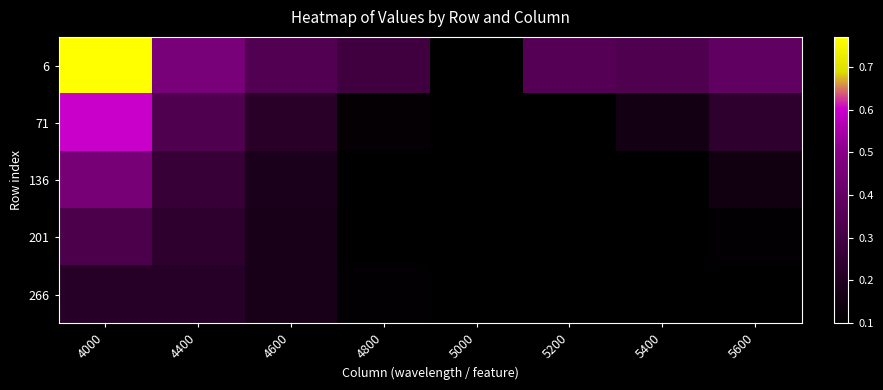

Reading left to right, extract all data points from this chart.

6: 4000=0.8	4400=0.5	4600=0.3	4800=0.3	5000=0.1	5200=0.4	5400=0.3	5600=0.4
71: 4000=0.6	4400=0.3	4600=0.2	4800=0.1	5000=0.1	5200=0.1	5400=0.2	5600=0.2
136: 4000=0.5	4400=0.3	4600=0.2	4800=0.1	5000=0.1	5200=0.1	5400=0.1	5600=0.2
201: 4000=0.3	4400=0.2	4600=0.2	4800=0.1	5000=0.1	5200=0.1	5400=0.1	5600=0.1
266: 4000=0.2	4400=0.2	4600=0.2	4800=0.1	5000=0.1	5200=0.1	5400=0.1	5600=0.1